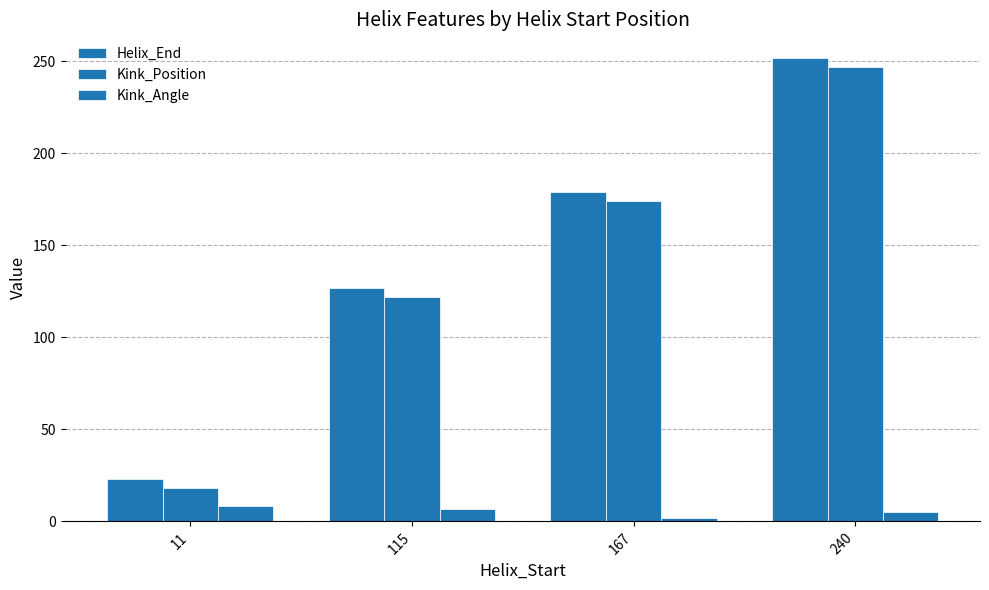

How many values in the Kink_Angle series are below 6?

2